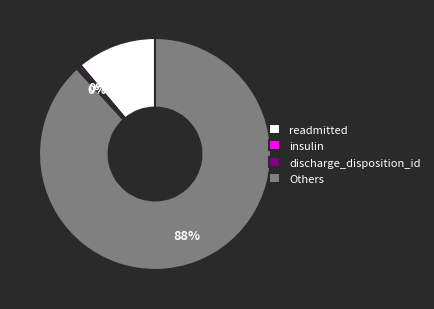

Is there a majority slice in this chart?

Yes